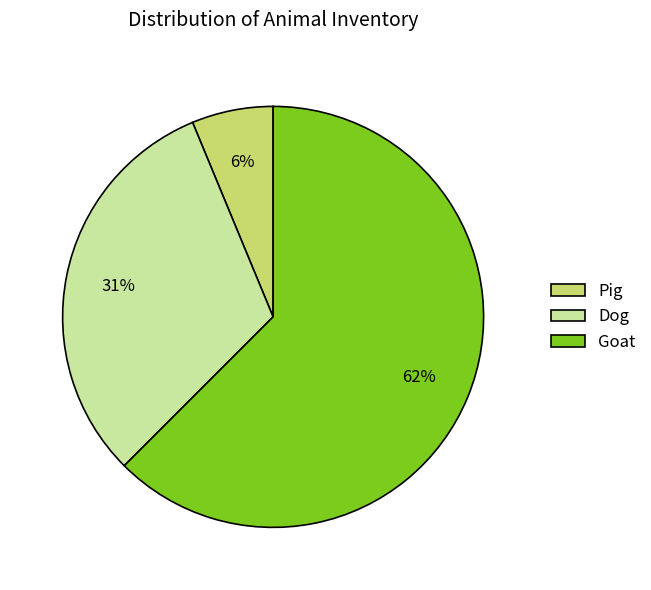

Rank the categories by value from lowest to highest.

Pig, Dog, Goat